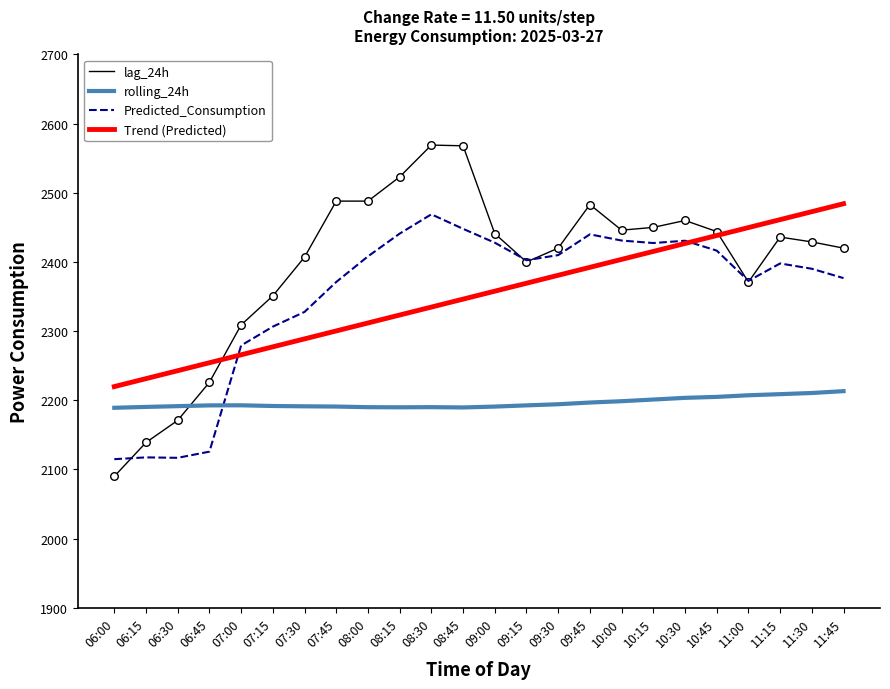

What is the total value across all series at 11:15?

9504.0